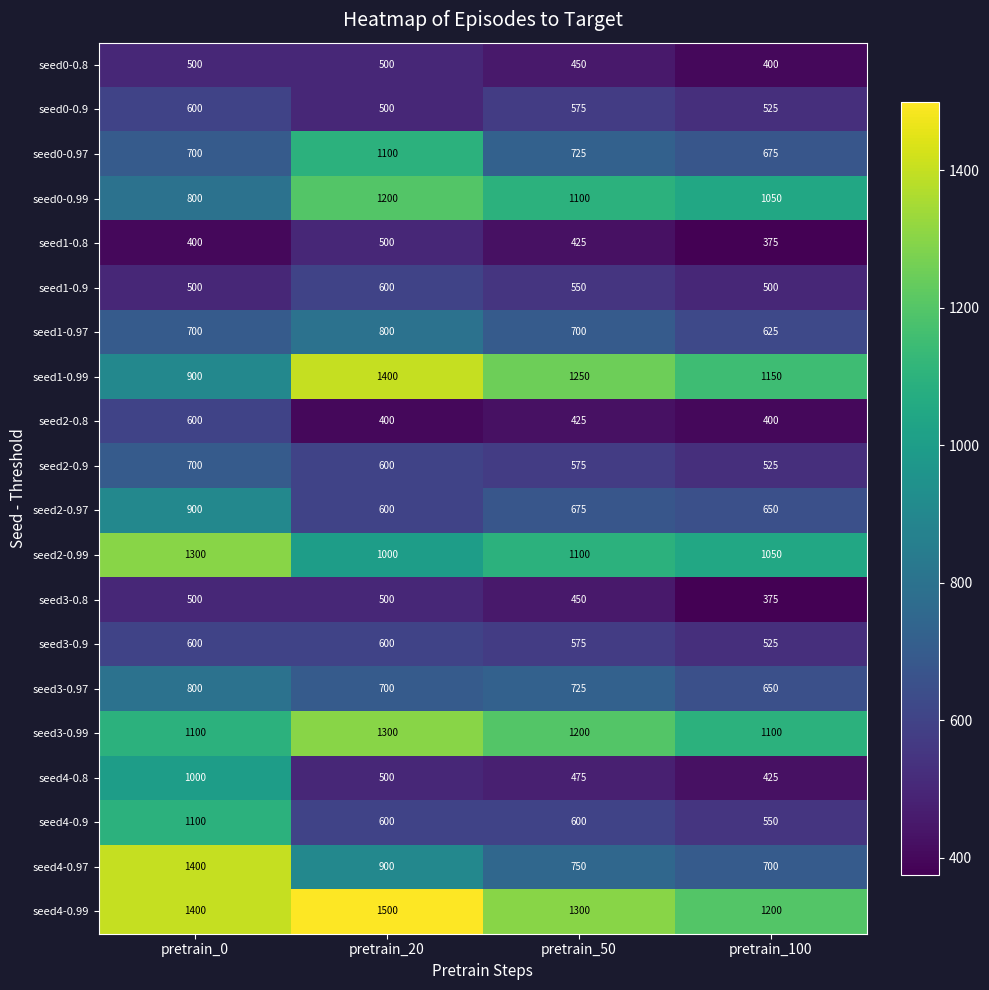

Count the number of data series in this chart.

20